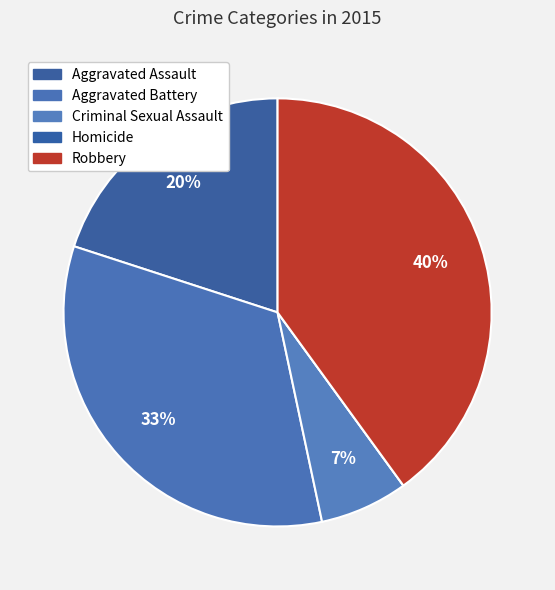

To the nearest percent, what is the difference between the largest and smallest slice percentages?

40%